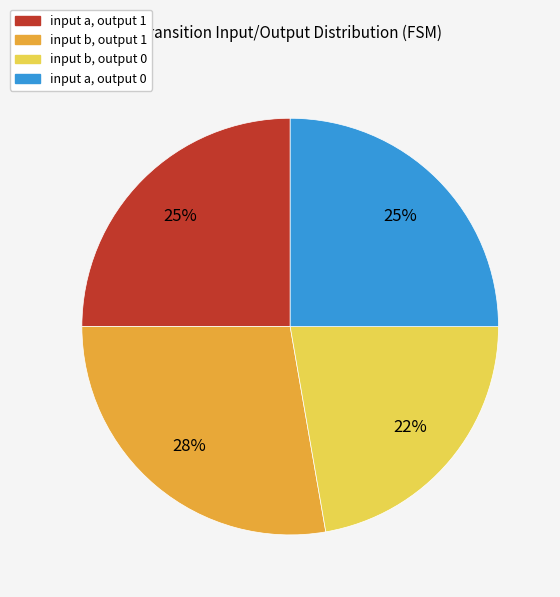

To the nearest percent, what is the combined percentage of input a, output 1 and input a, output 0?

50%